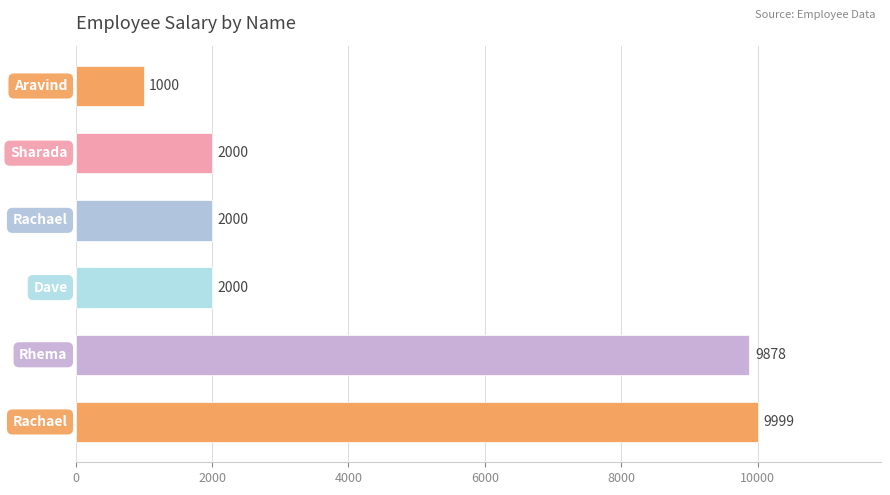

Are the bars horizontal?

Yes